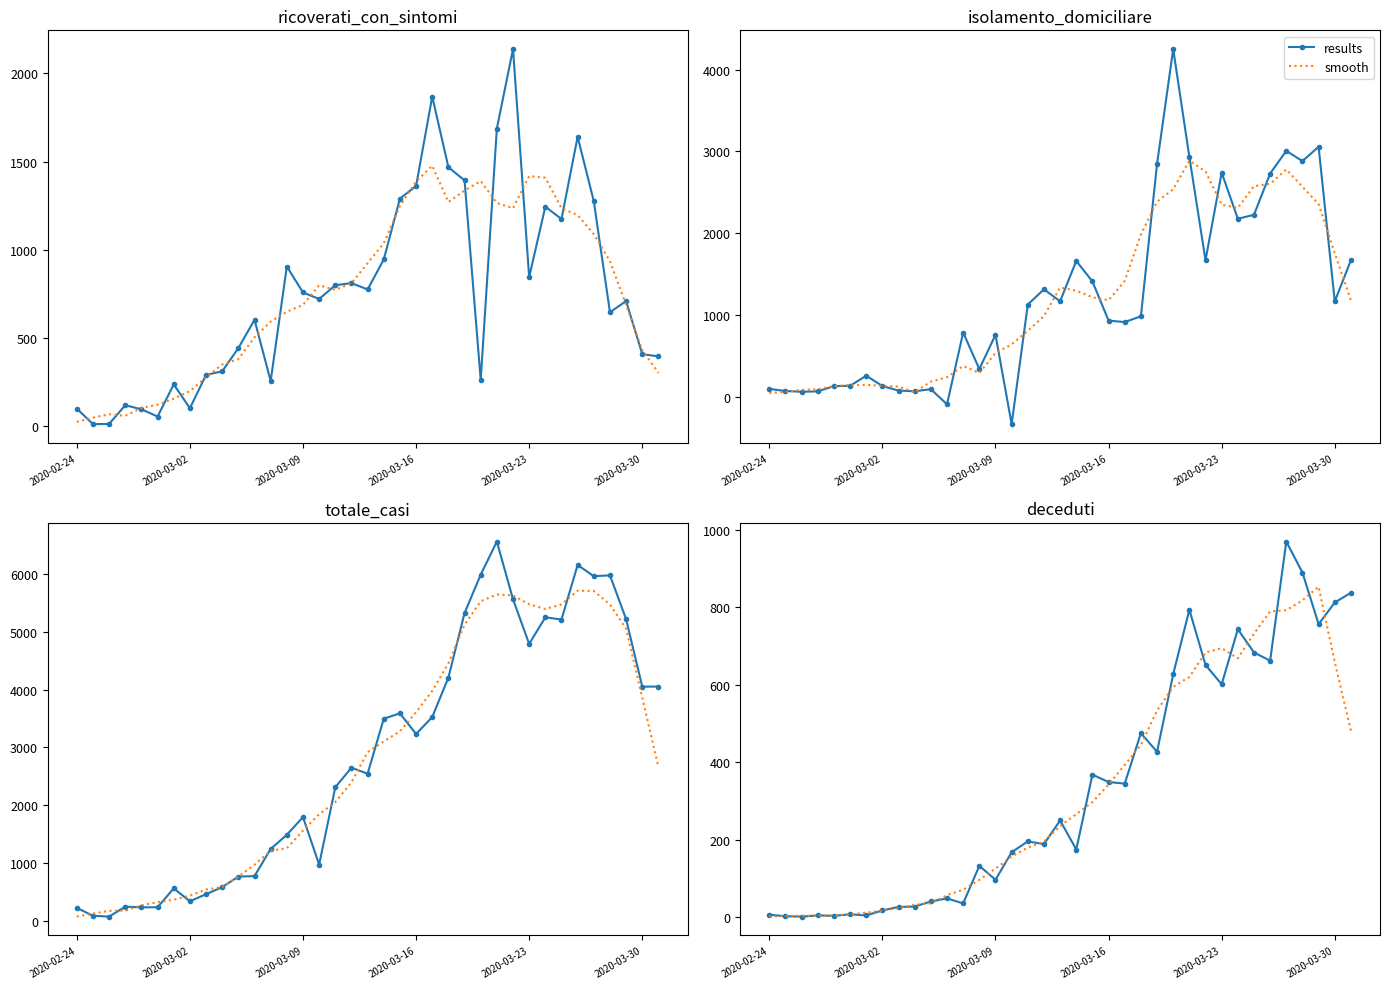

What is the approximate value of results at 26?

793.0